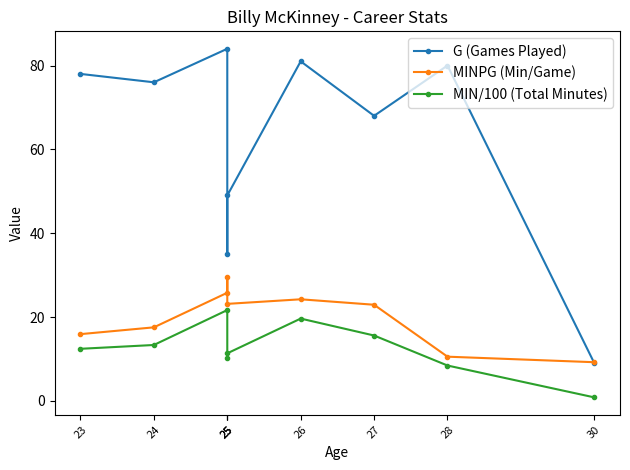

Where is the first local maximum for G (Games Played)?

25